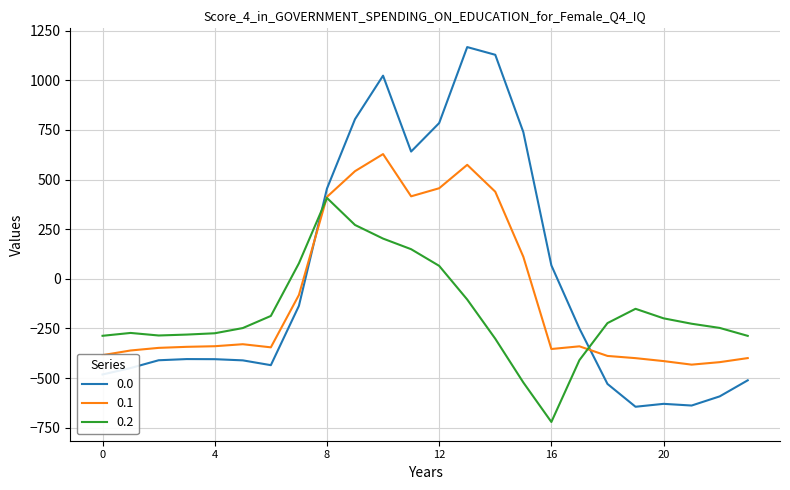

Rank the series by their maximum value, from lowest to highest.

0.2, 0.1, 0.0